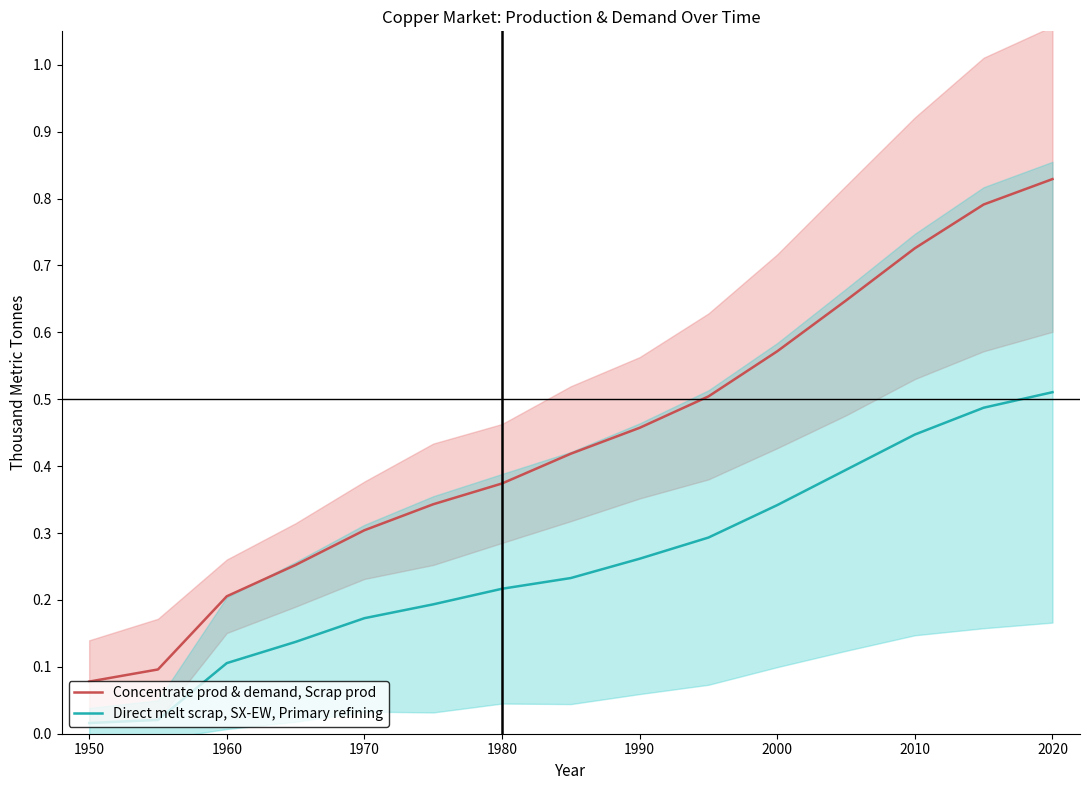

The Concentrate prod & demand, Scrap prod series shows 0.7 at 1980. True or false?

False